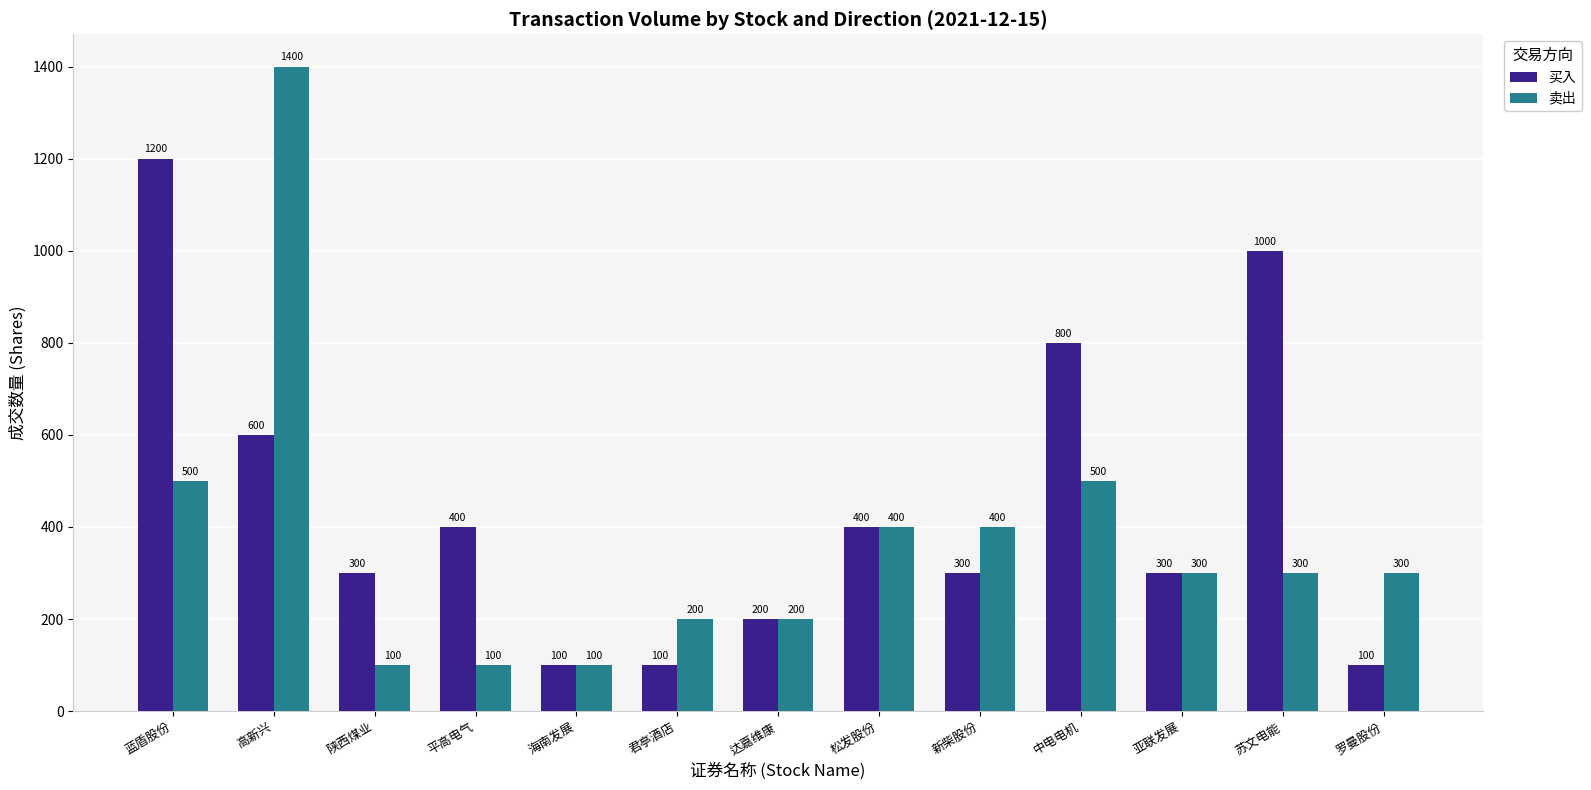

What is the difference between the 卖出 values at 新柴股份 and 陕西煤业?

300